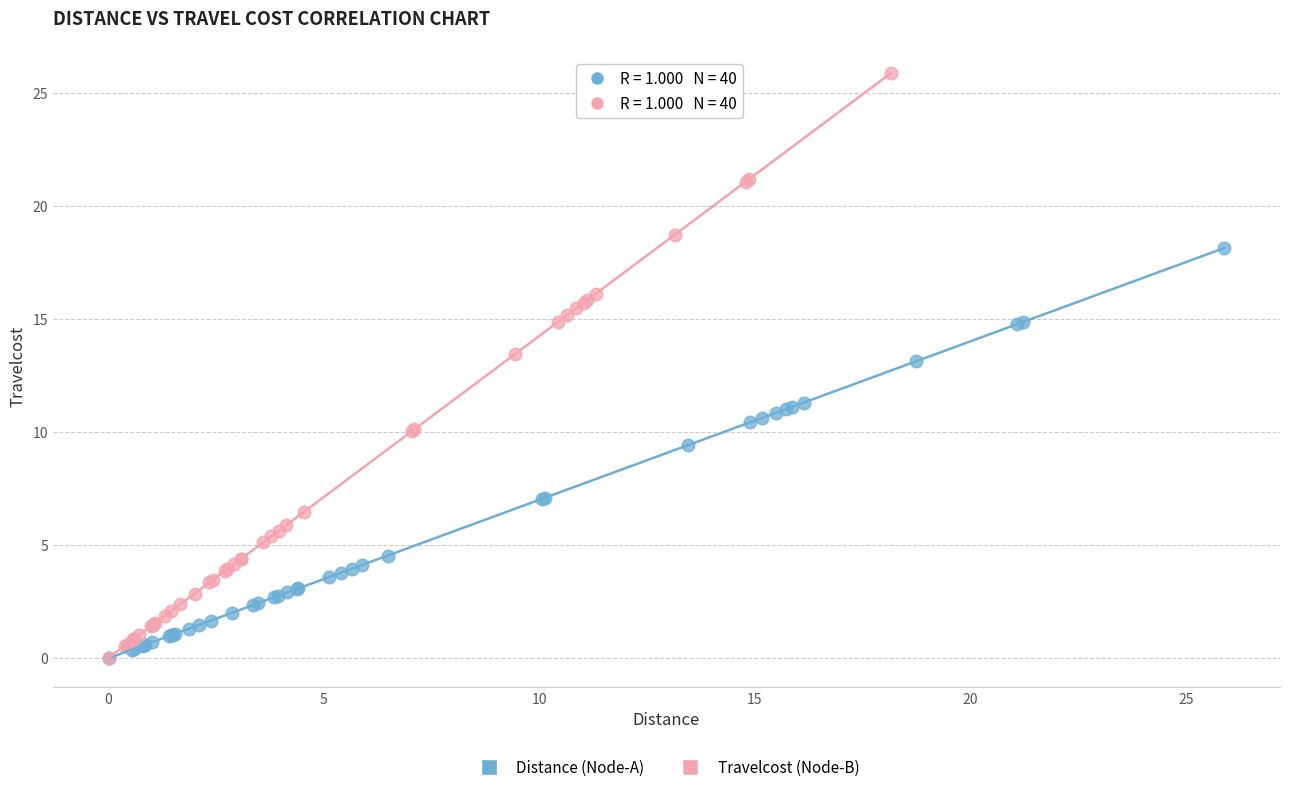

Which series reaches the maximum Y coordinate?

Travelcost (Node-B)